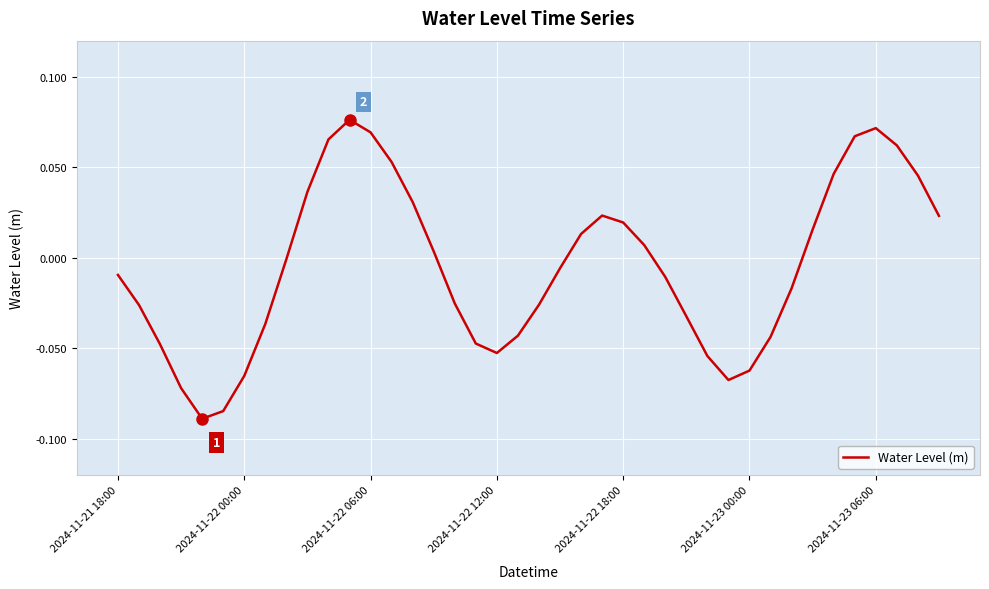

How many lines are shown in the chart?

1